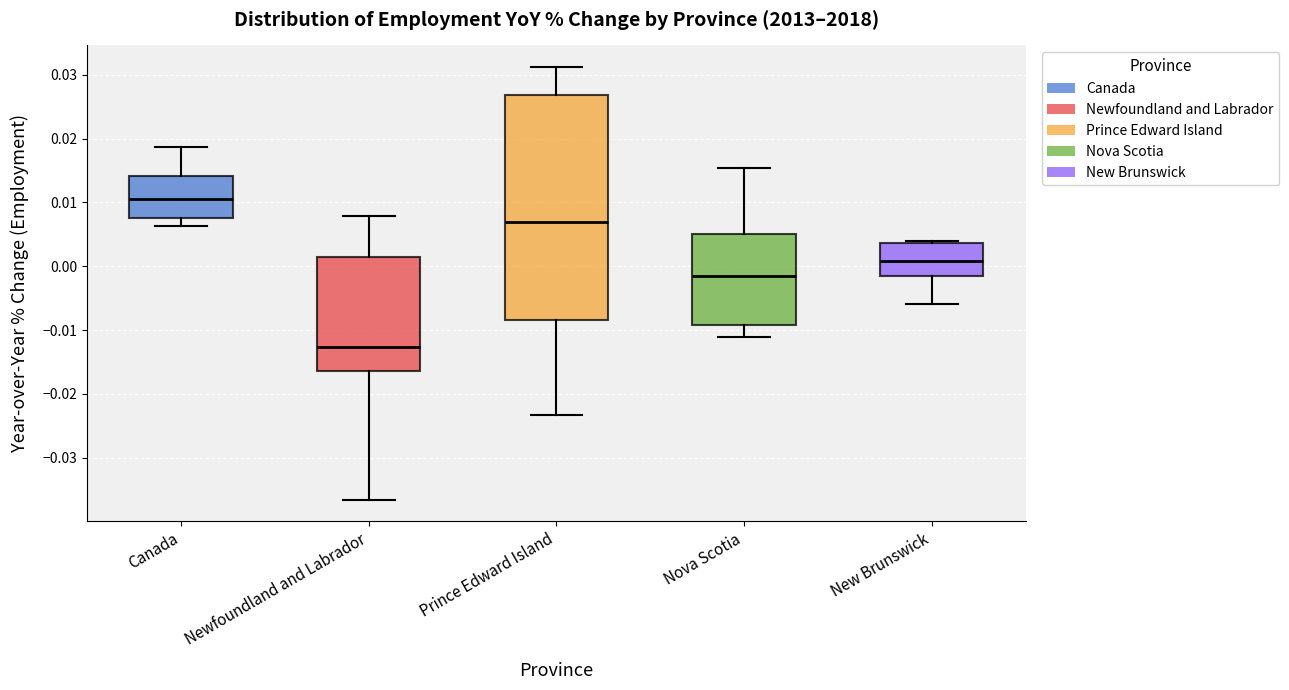

Reading left to right, transcribe this box plot: for each box, give where its median line is, the range the box spans, and where its two whiskers end, as read against the y-axis. The values are not printed on the chart, so give them approximately, as read against the axis.

Canada: median 0.011, box 0.008 to 0.014, whiskers 0.006 to 0.019
Newfoundland and Labrador: median -0.013, box -0.016 to 0.002, whiskers -0.037 to 0.008
Prince Edward Island: median 0.007, box -0.008 to 0.027, whiskers -0.023 to 0.031
Nova Scotia: median -0.002, box -0.009 to 0.005, whiskers -0.011 to 0.015
New Brunswick: median 0.001, box -0.001 to 0.004, whiskers -0.006 to 0.004 (just above the box's upper edge)